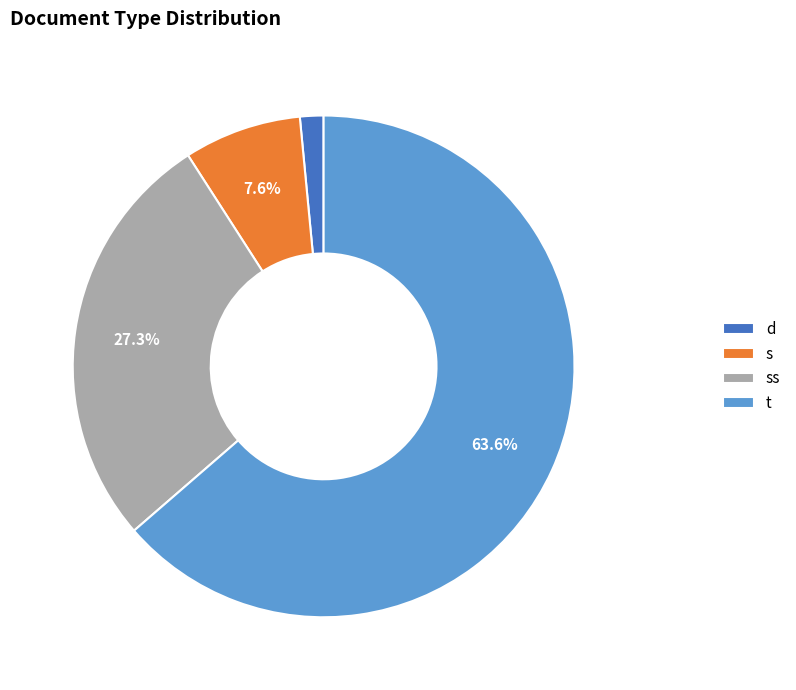

To the nearest percent, what percentage of the pie is s?

8%